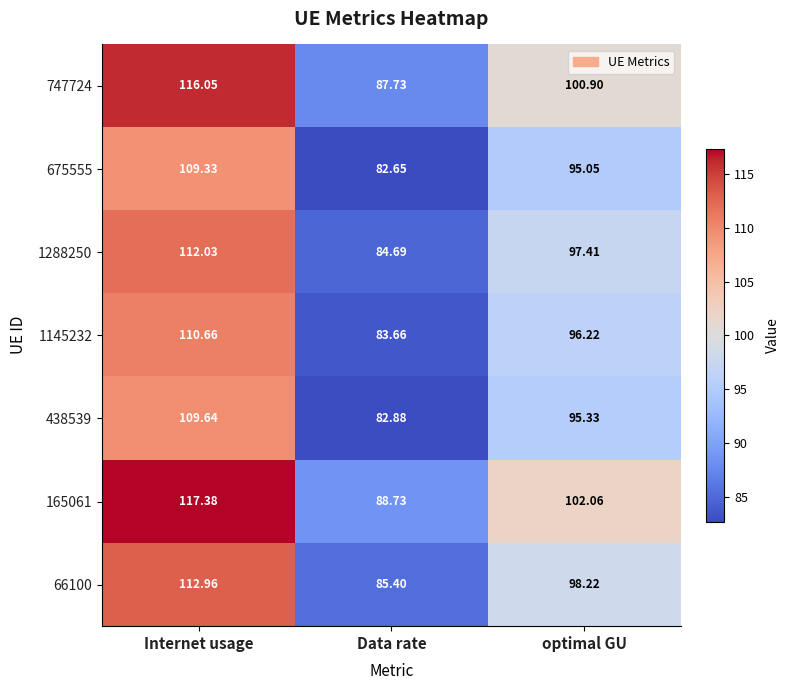

What is the minimum value shown in the chart?

82.7